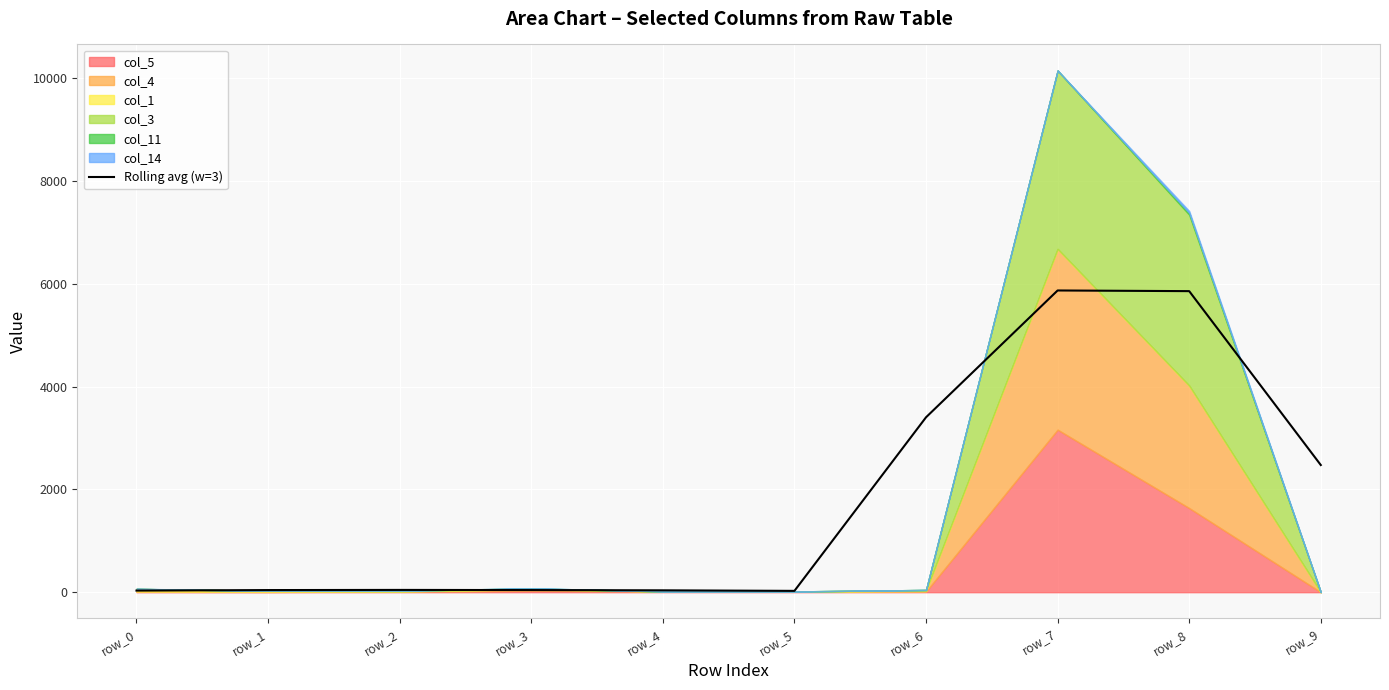

How many interior local valleys (lower than both neighbors) does the data have?

1